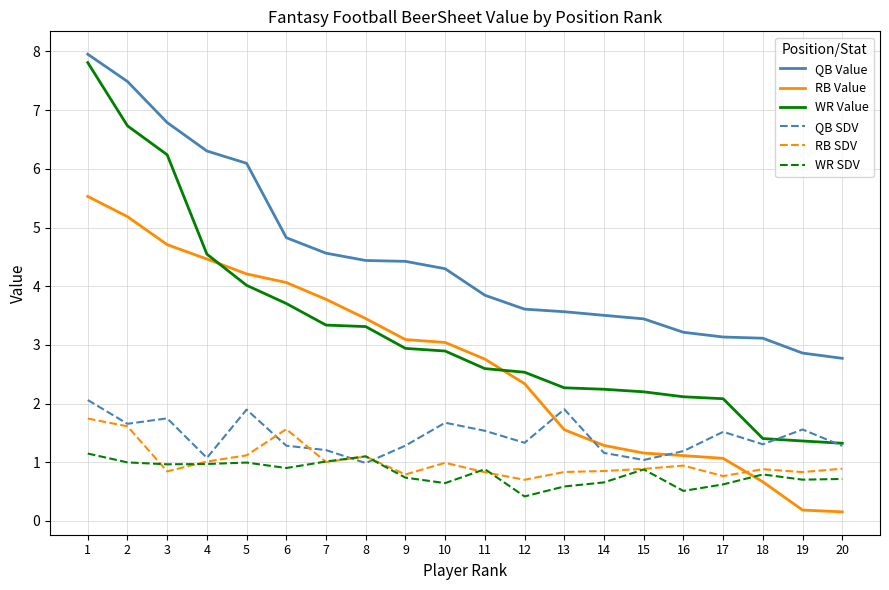

Which series has the widest spread of values?

WR Value